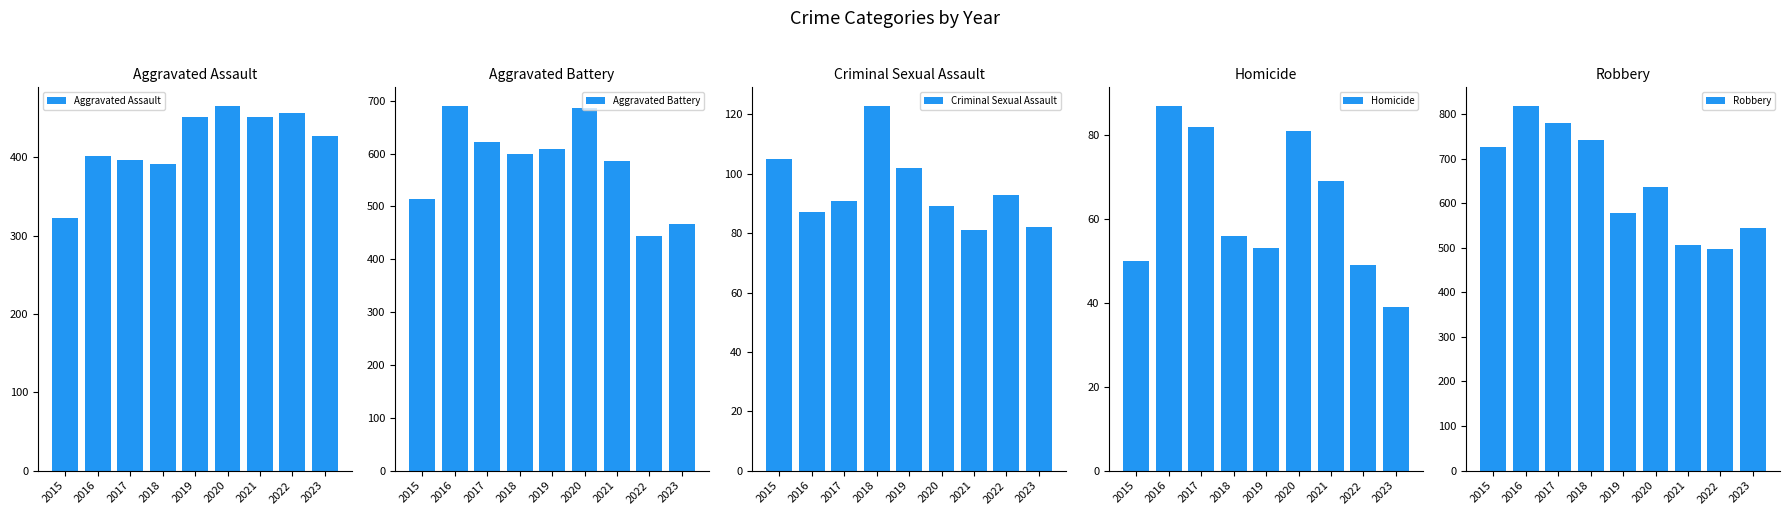

What is the maximum value for Criminal Sexual Assault?

123